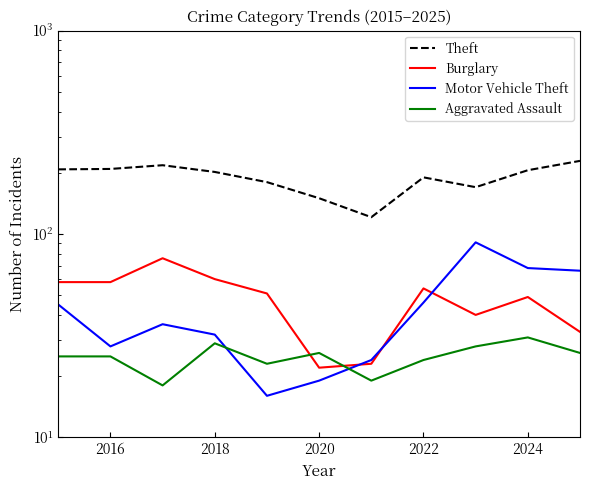

True or false: Aggravated Assault has a value of 12 at 2022.

False